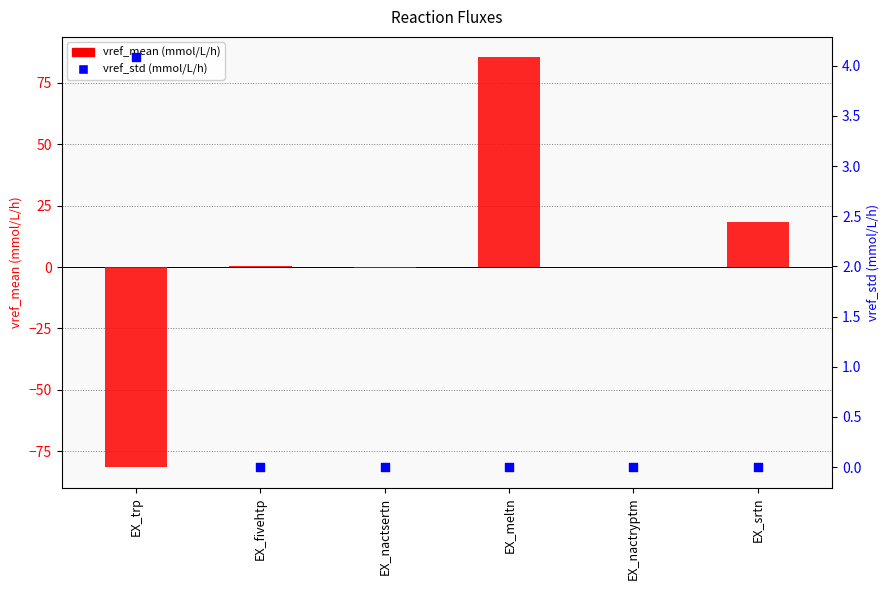

Which series contains the highest Y value?

vref_mean (mmol/L/h)